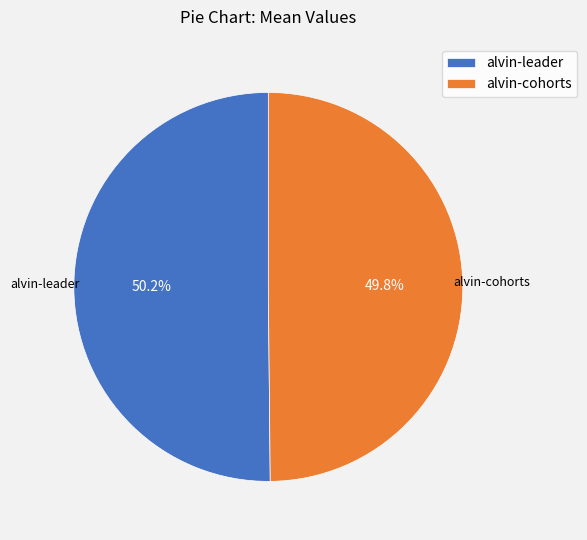

Count the number of slices in the pie.

2